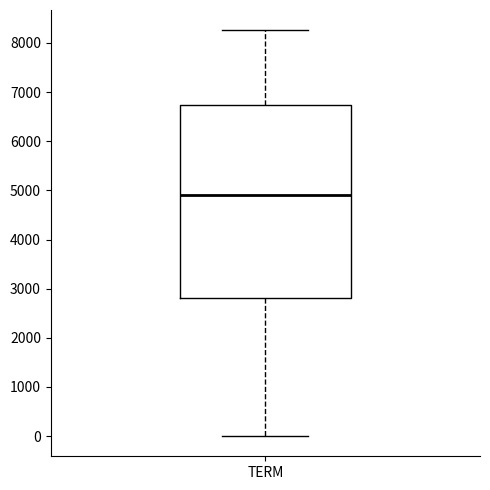

Transcribe this box plot: give where the median line is, the range the box spans, and where the two whiskers end, as read against the y-axis. The values are not printed on the chart, so give them approximately, as read against the axis.

median 4900, box 2800 to 6700, whiskers 0 to 8300